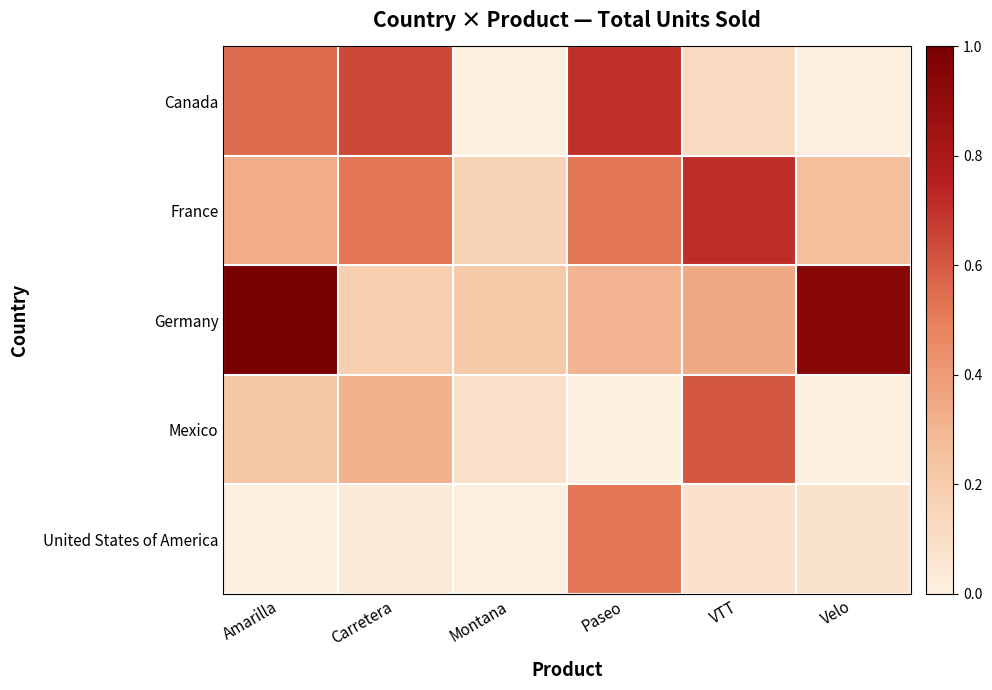

Rank the series at VTT from lowest to highest value.

United States of America, Canada, Germany, Mexico, France